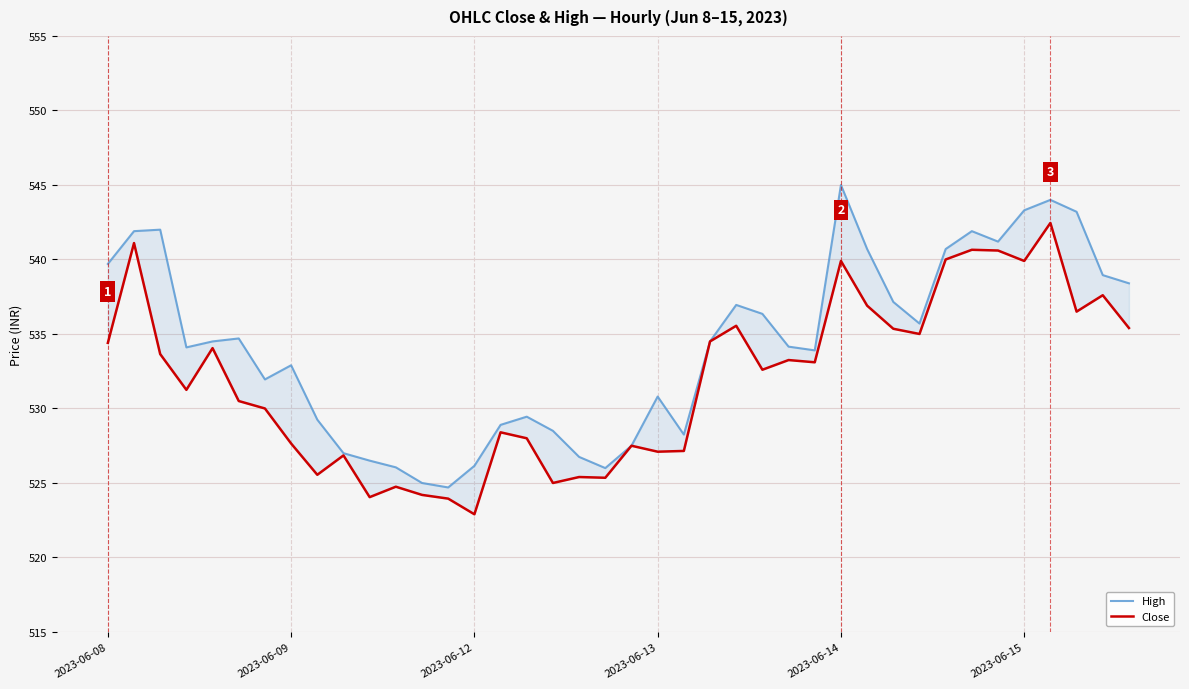

What is the highest value of the Close series?

542.5